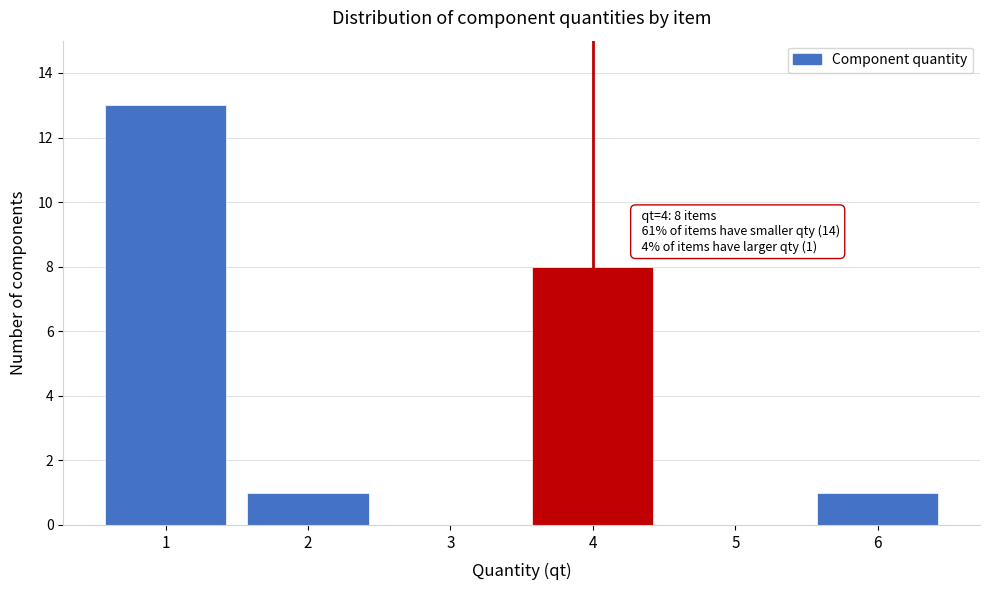

Reading left to right, list all the values displayed in this chart.

1=13	2=1	3=0	4=8	5=0	6=1